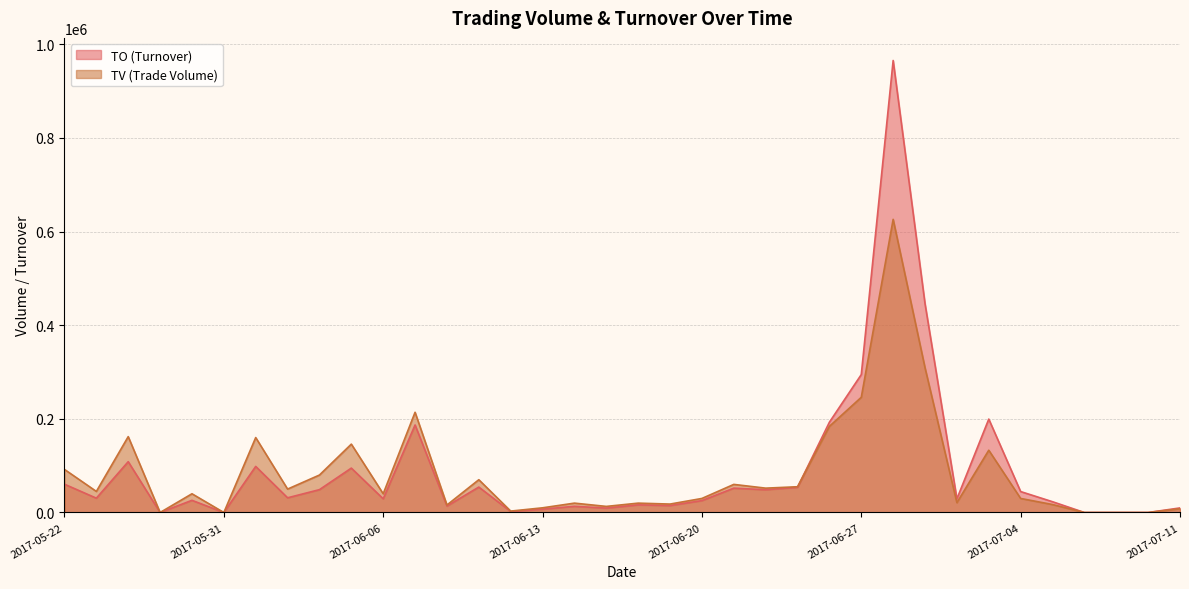

What is the sum of the TV values at 2017-06-08 and 2017-06-14?

36000